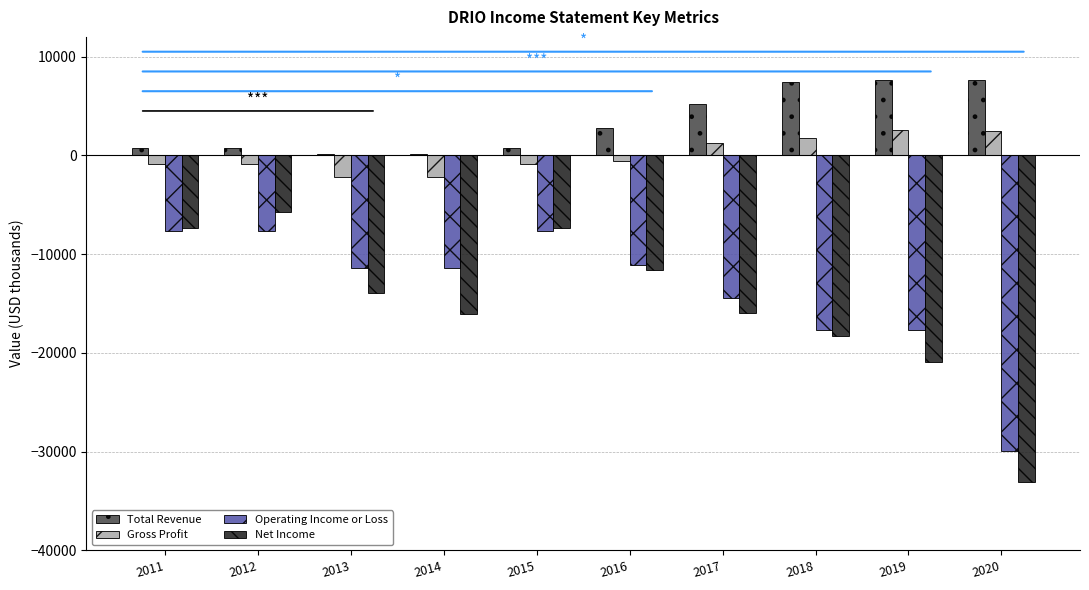

What is the maximum value shown in the chart?

7600